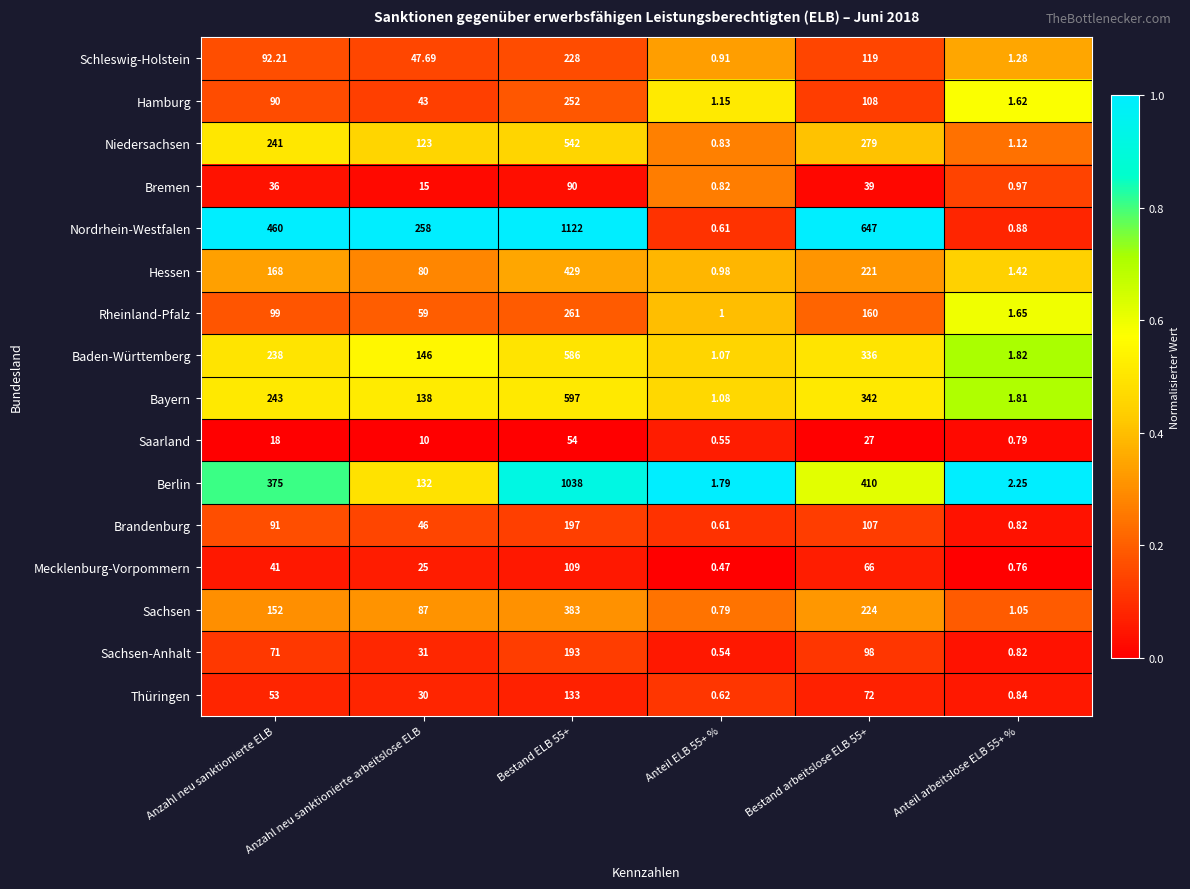

Which series has the widest spread of values?

Nordrhein-Westfalen